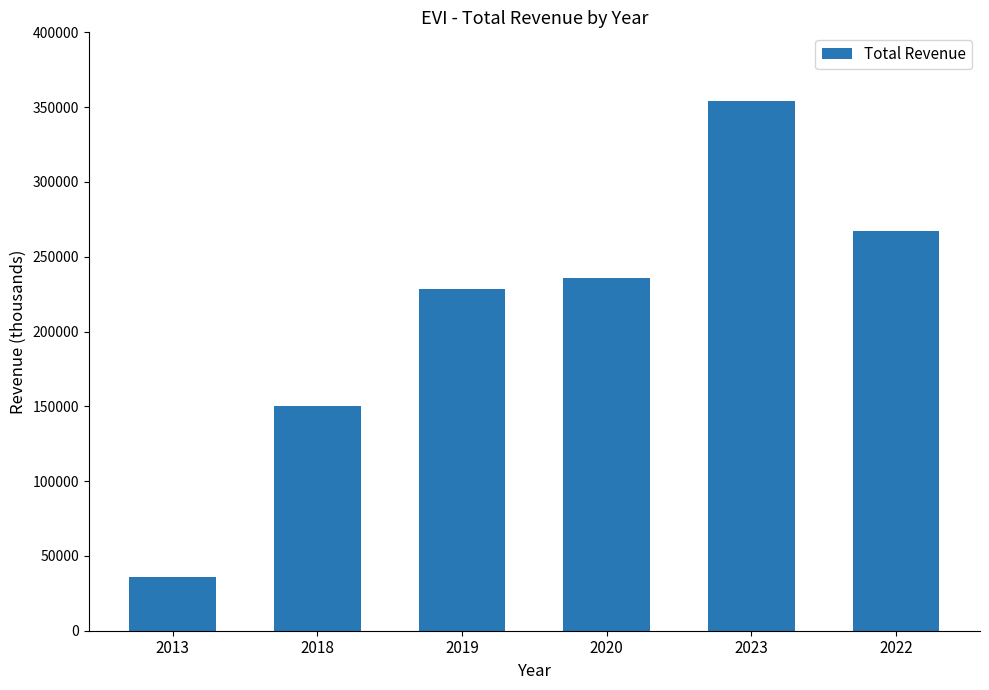

Are the bars horizontal?

No